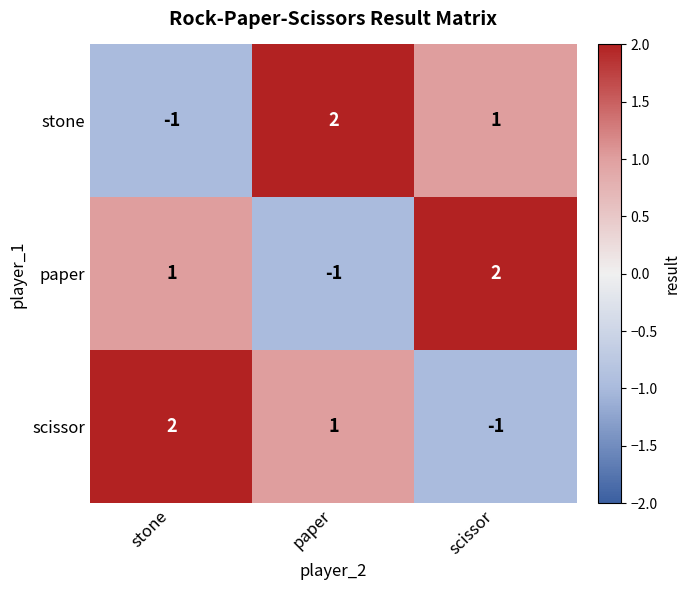

At how many categories does at least one series exceed 1?

3